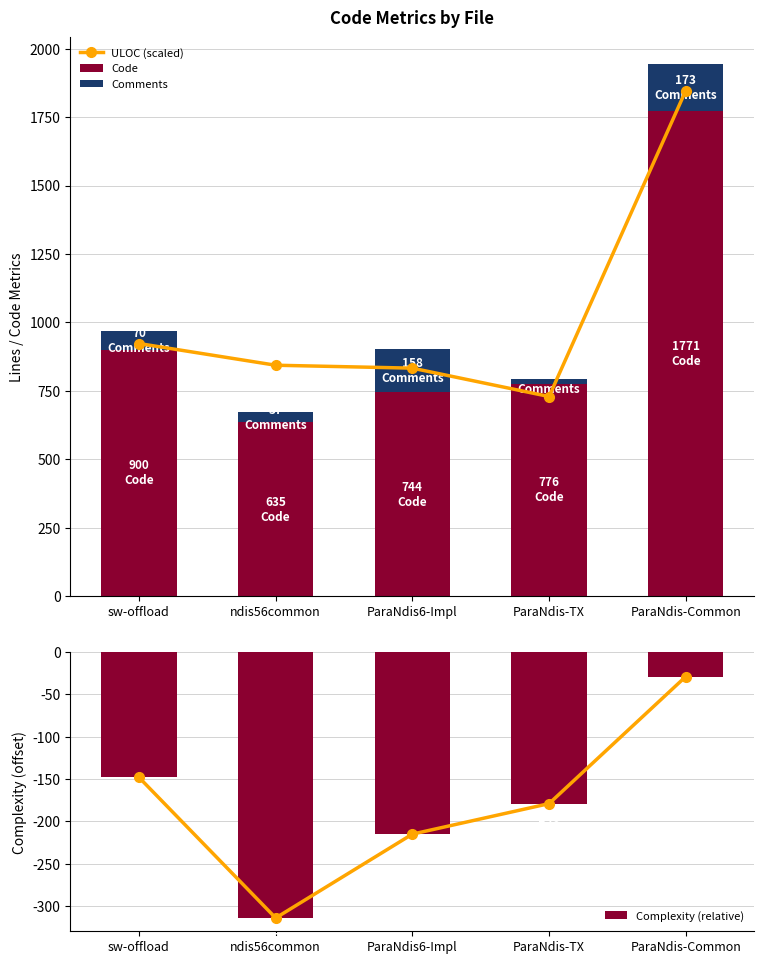

Which category has the lowest value in the Complexity (relative) series?

ndis56common